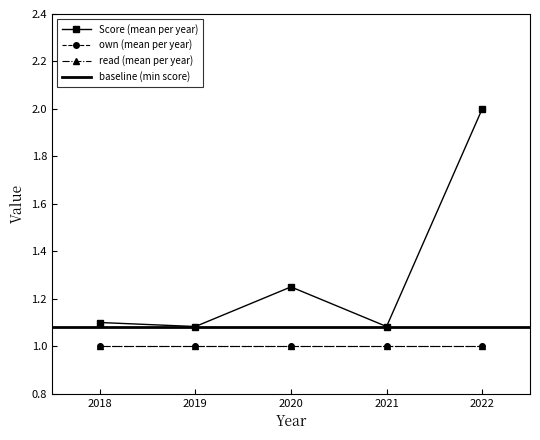

Which series changed the most between 21 and 22?

Score